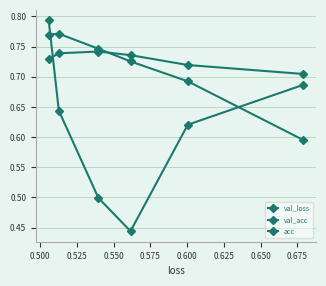

At 0.500, list the series in order from largest to smallest.

val_acc, acc, val_loss